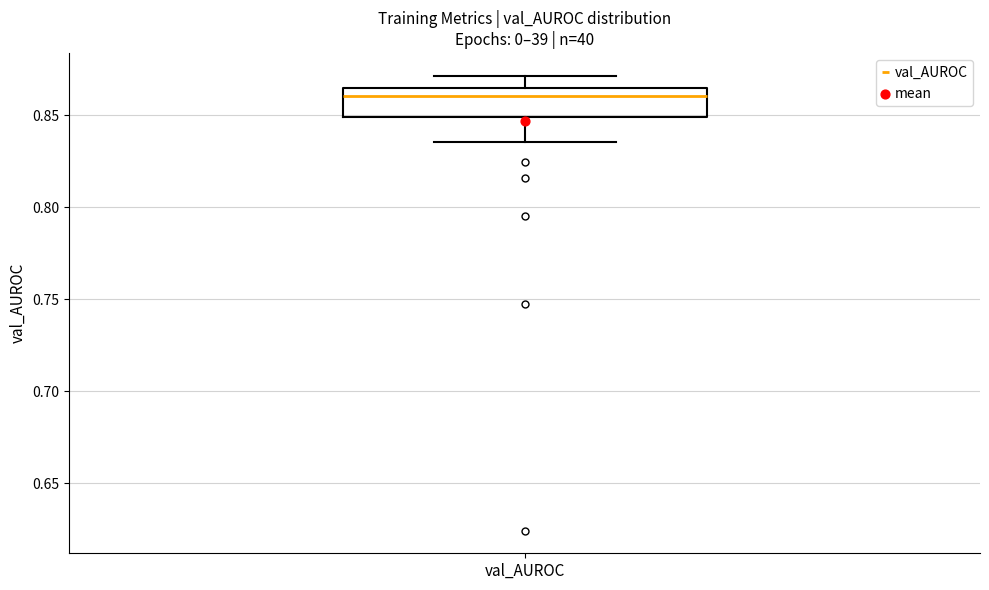

Where is the upper edge of the box for val_AUROC on the y-axis? The values are not printed on the chart, so give them approximately, as read against the axis.

0.865